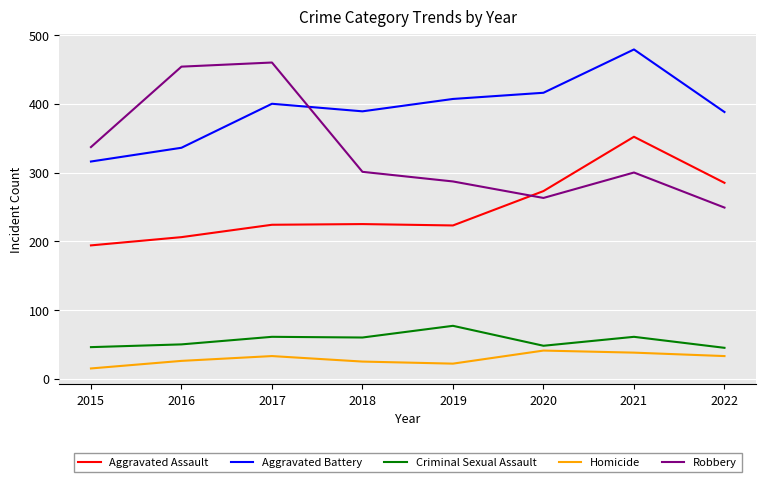

What is the minimum value for Homicide?

15